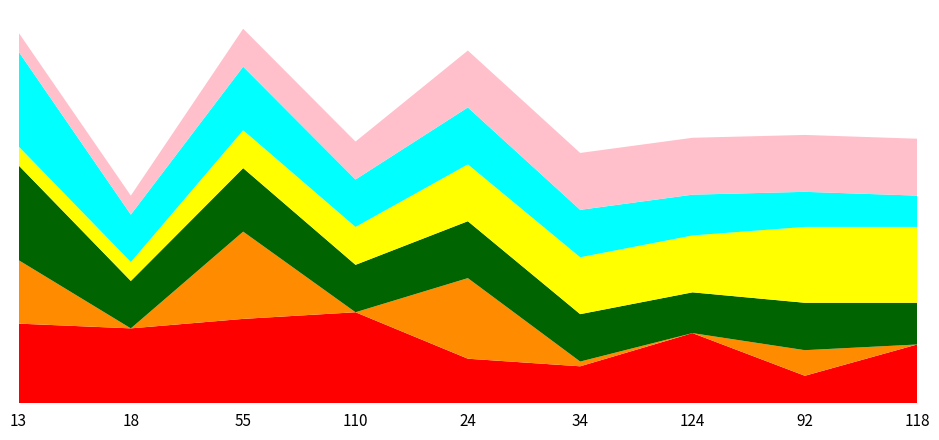

Reading left to right, what are all the values shown in this chart?

score: 0.8	0.8	0.9	1.0	0.5	0.4	0.7	0.3	0.6
IOU: 0.7	0.0	0.9	0.0	0.8	0.1	0.0	0.3	0.0
P_0.25: 1.0	0.5	0.7	0.5	0.6	0.5	0.4	0.5	0.4
R_0.25: 0.2	0.2	0.4	0.4	0.6	0.6	0.6	0.8	0.8
P_0.5: 1.0	0.5	0.7	0.5	0.6	0.5	0.4	0.4	0.3
R_0.5: 0.2	0.2	0.4	0.4	0.6	0.6	0.6	0.6	0.6